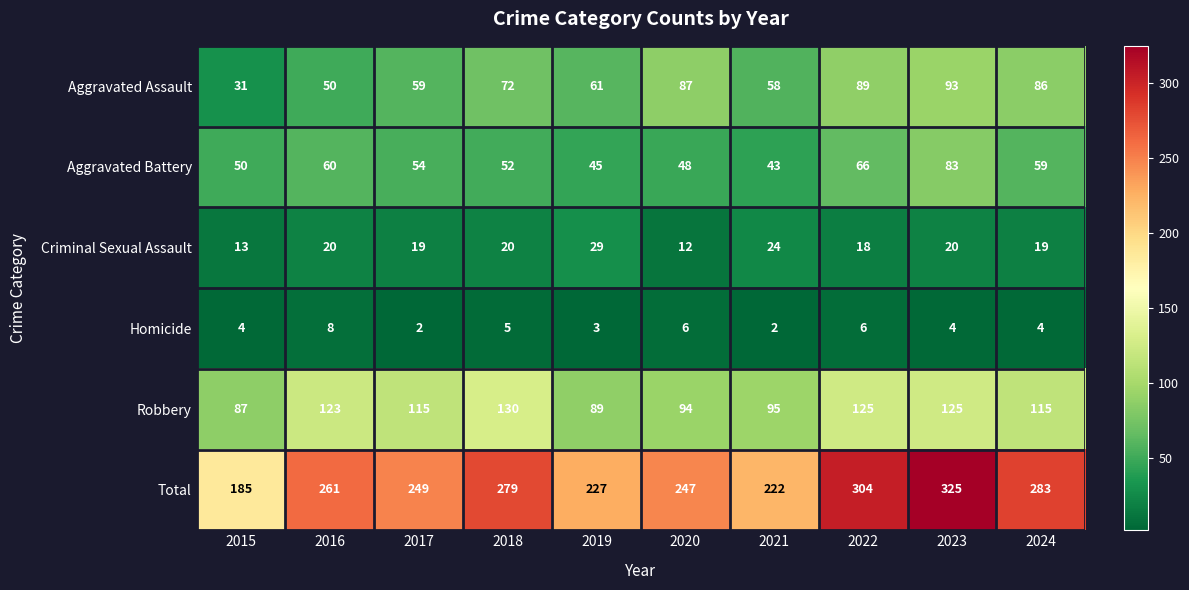

Read the Robbery value at 2016, to the nearest 5.

125